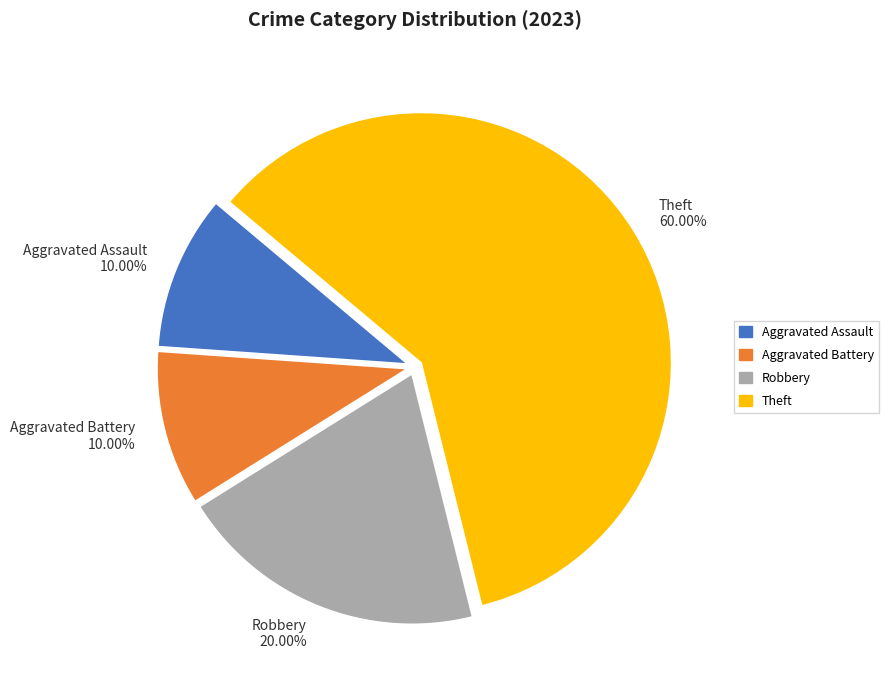

Combined, do Robbery 20.00% and Aggravated Battery 10.00% account for over 50%?

No